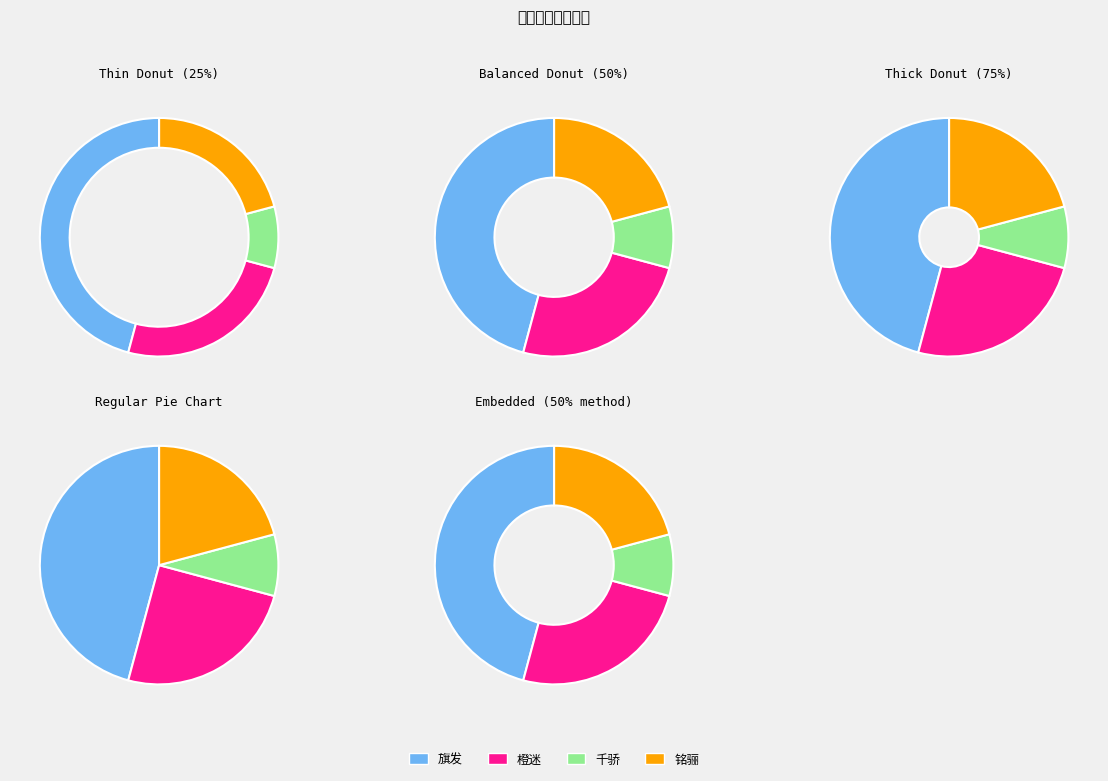

How many slices are in this pie chart?

4